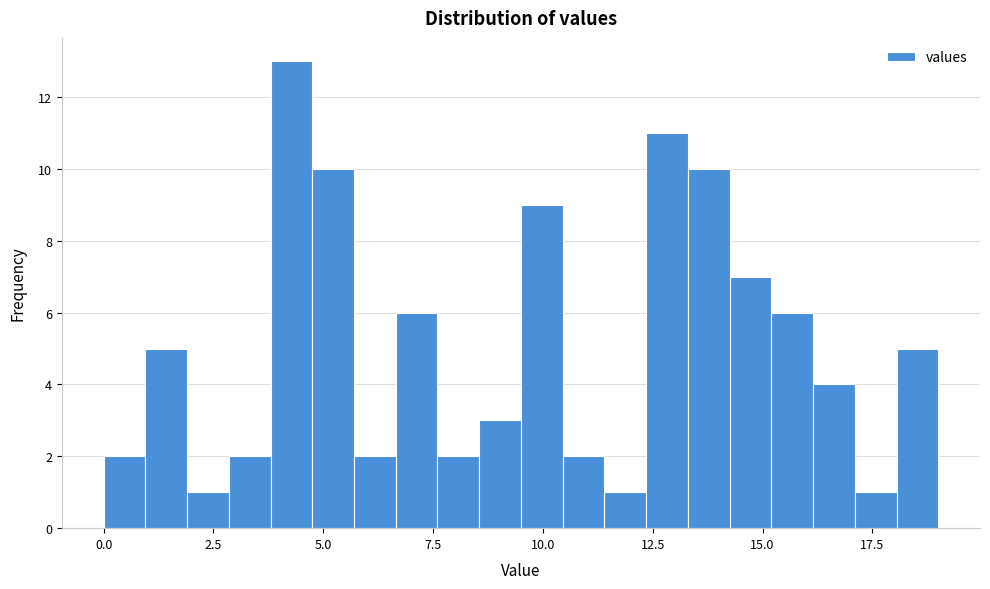

Read against the x-axis, roughly where is the centre of the tallest bar?

4.5